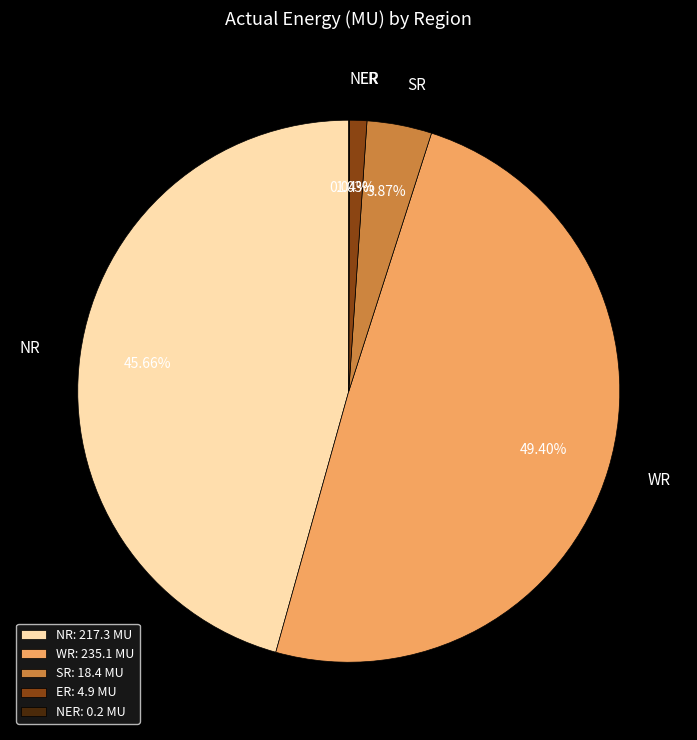

Does NR represent more than half of the total?

No